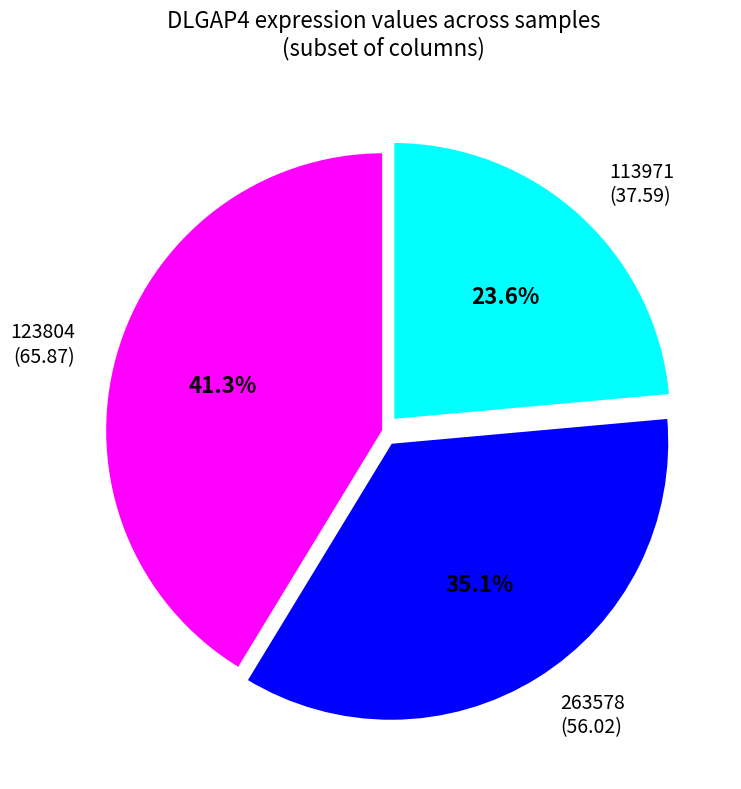

Which has a higher value, 263578 (56.02) or 113971 (37.59)?

263578 (56.02)